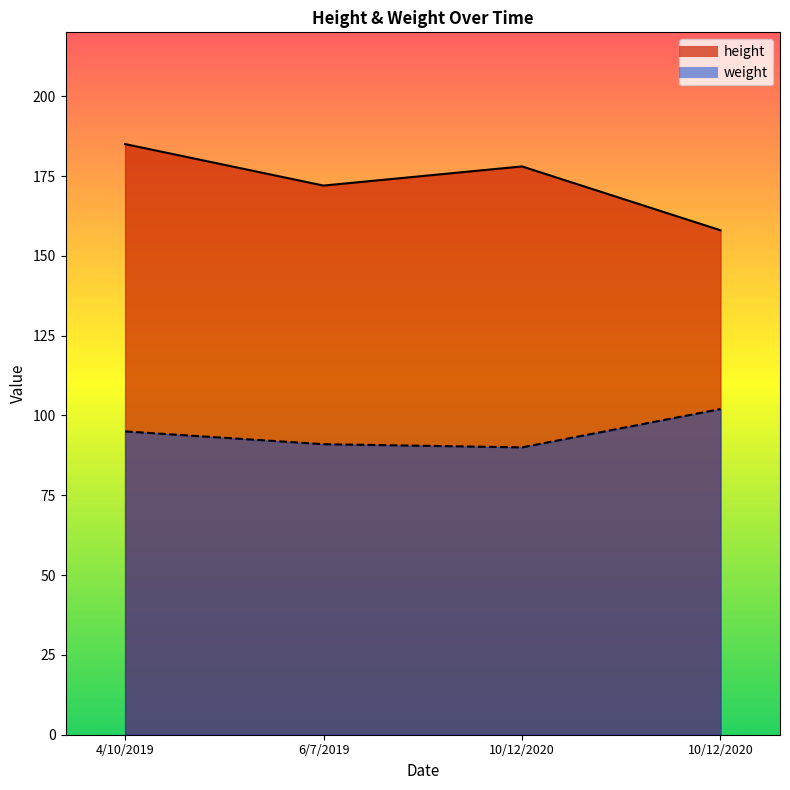

How many lines are shown in the chart?

2